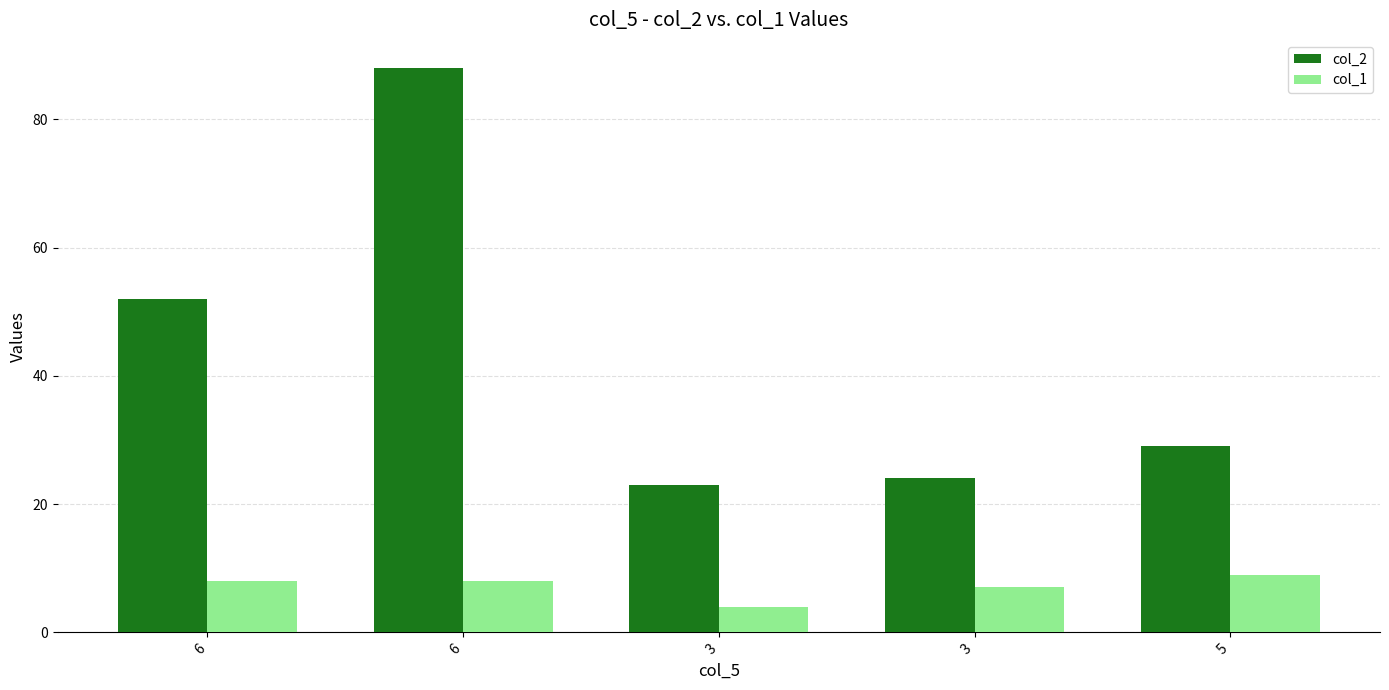

The col_2 series shows 71 at 6. True or false?

False